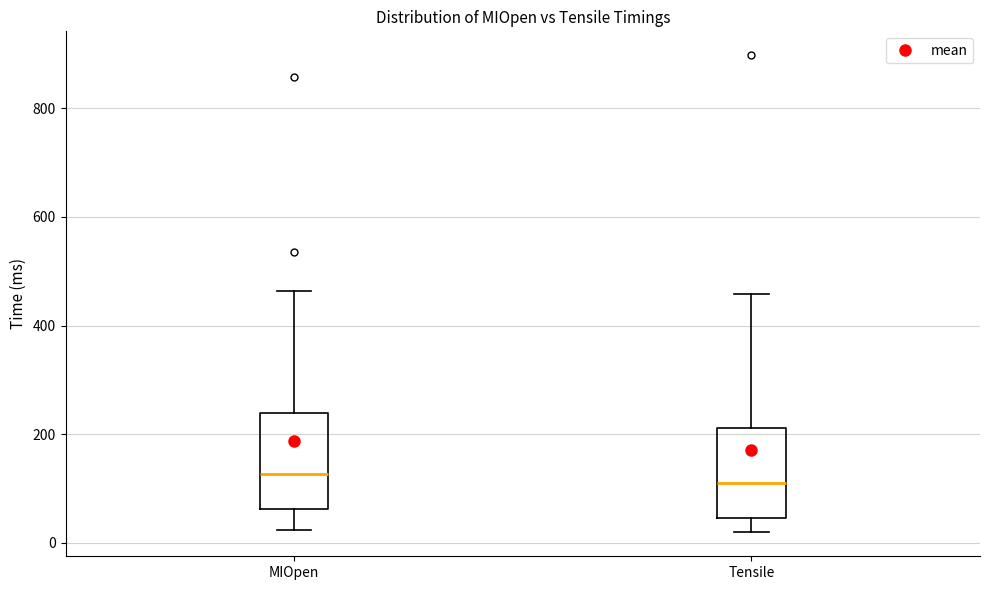

Where does the upper whisker of the box for Tensile end on the y-axis? The values are not printed on the chart, so give them approximately, as read against the axis.

460